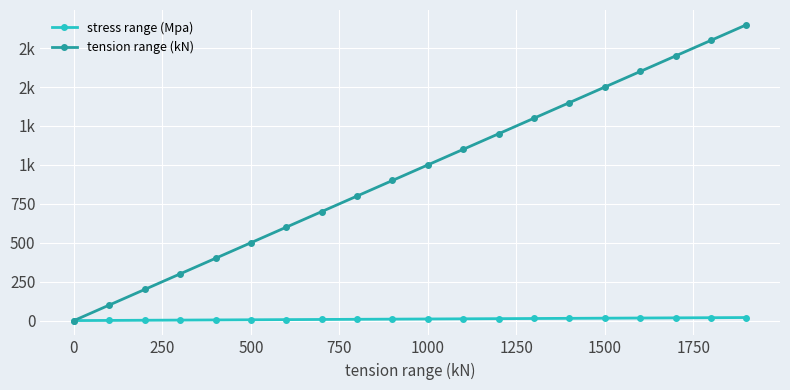

Rank the series by their maximum value, from highest to lowest.

tension range (kN), stress range (Mpa)